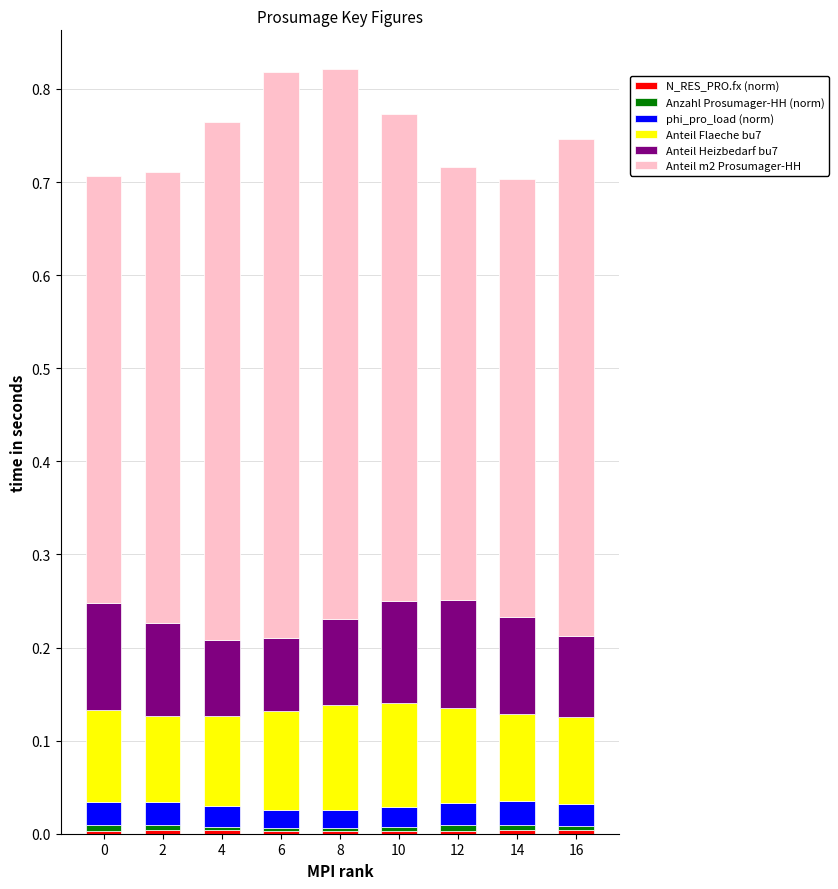

Rank the categories by Anteil Heizbedarf bu7 value from highest to lowest.

12, 0, 10, 14, 2, 8, 16, 4, 6